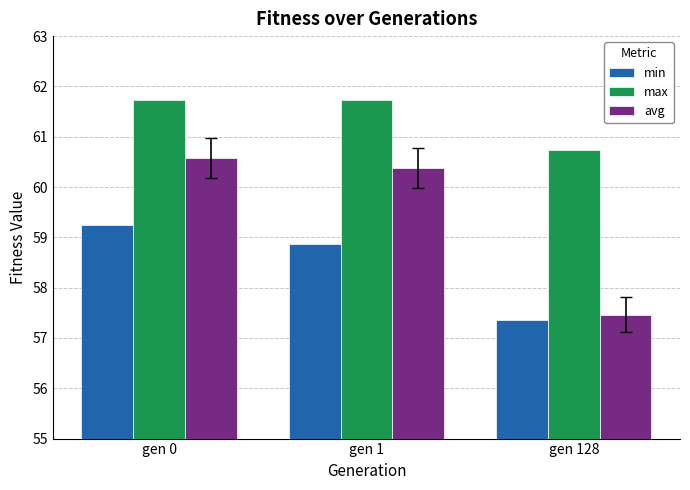

How many bars are there in total?

9